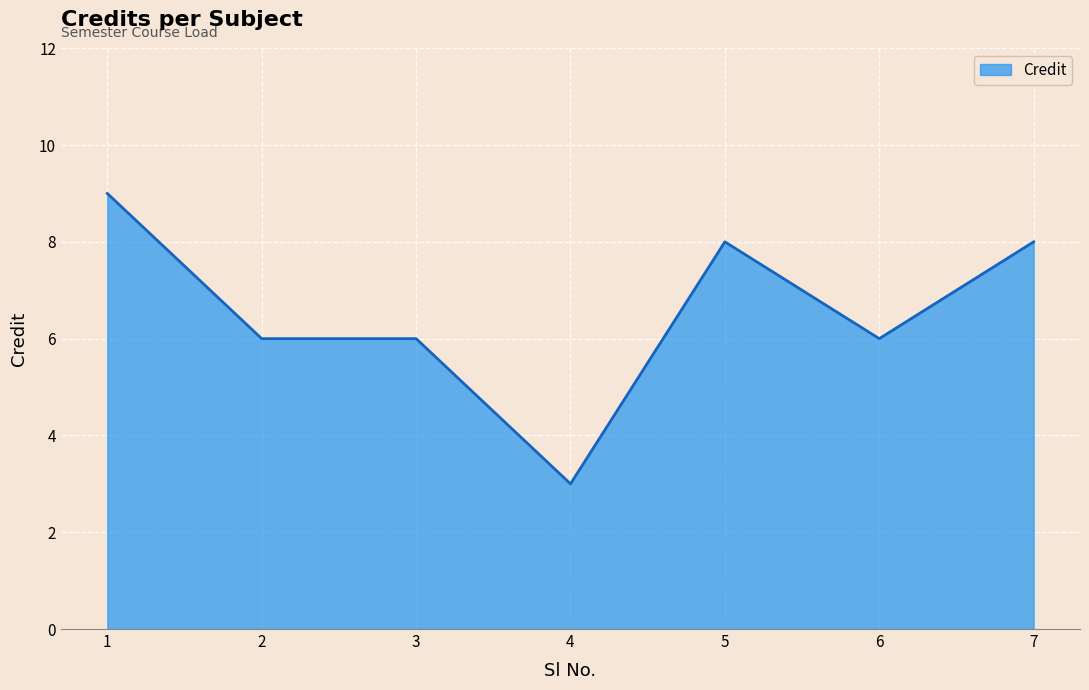

Does the chart display data point markers on the line(s)?

No